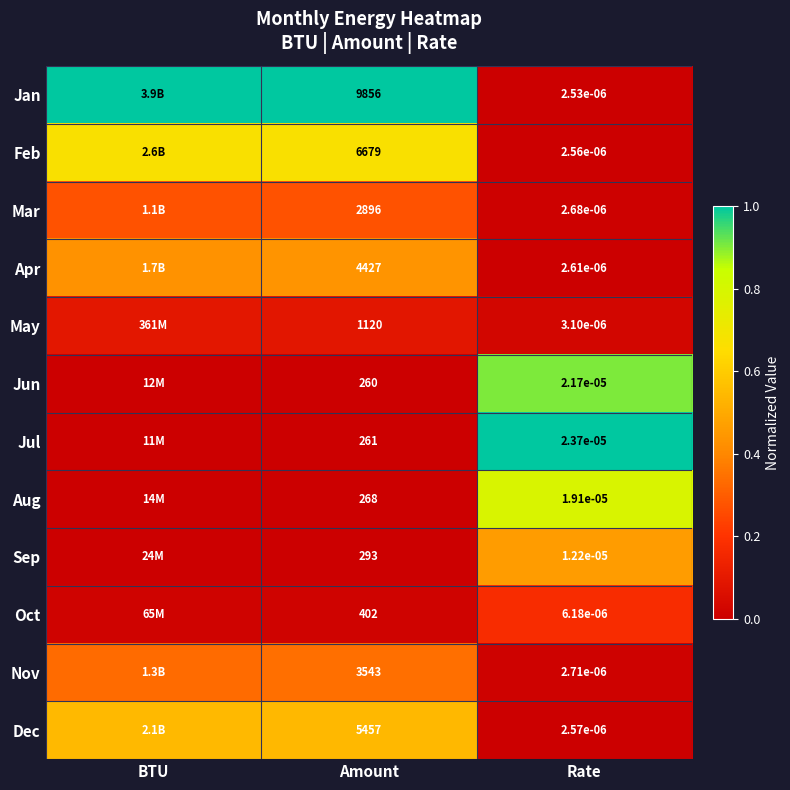

At how many categories does at least one series exceed 0?

3